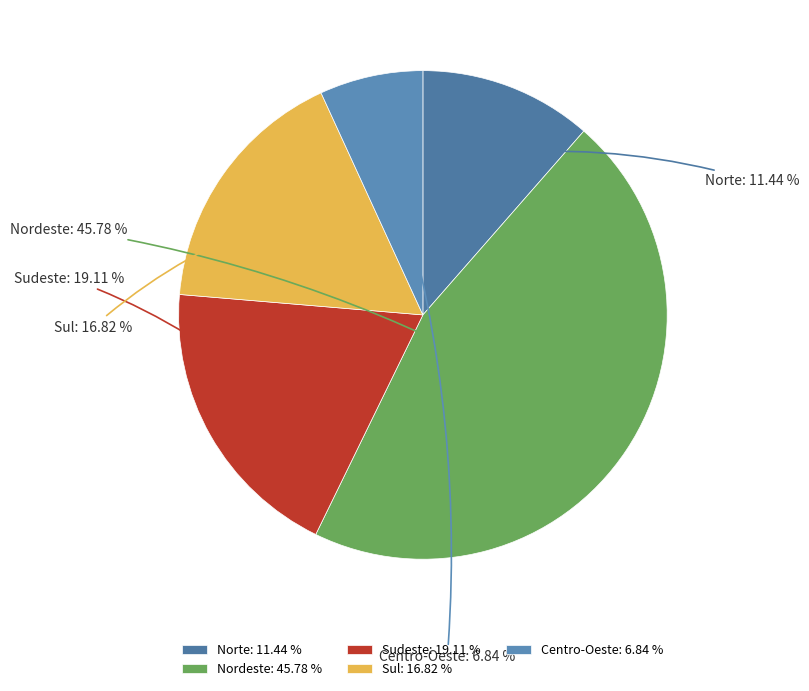

Count the number of slices in the pie.

5